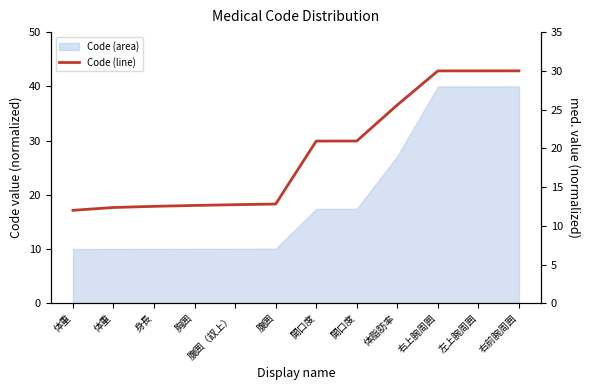

Reading right to left, extract all data points from this chart.

30.0	30.0	30.0	25.6	20.9	20.9	12.8	12.7	12.6	12.5	12.4	12.0